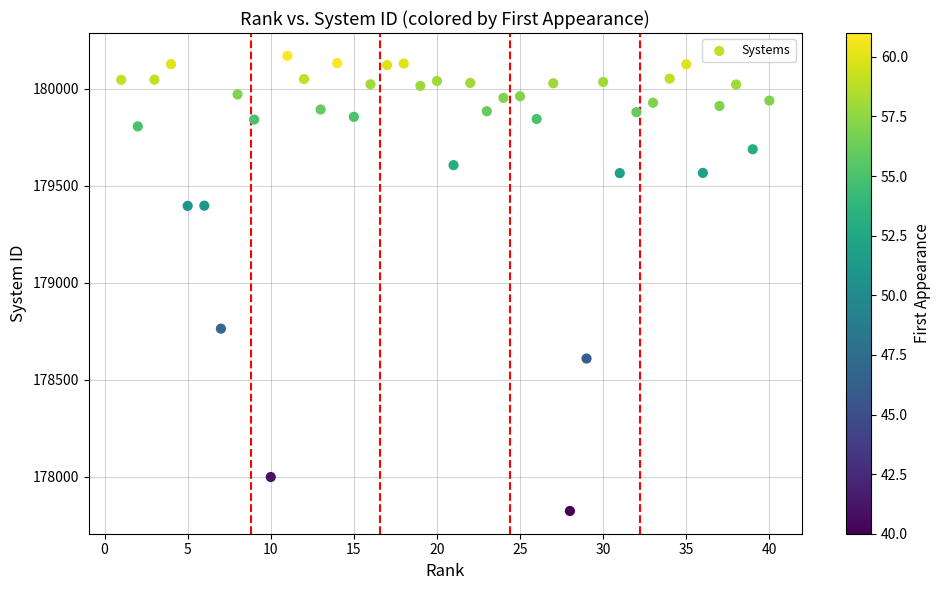

What Y value in the scatter plot is closest to 178997?

178764